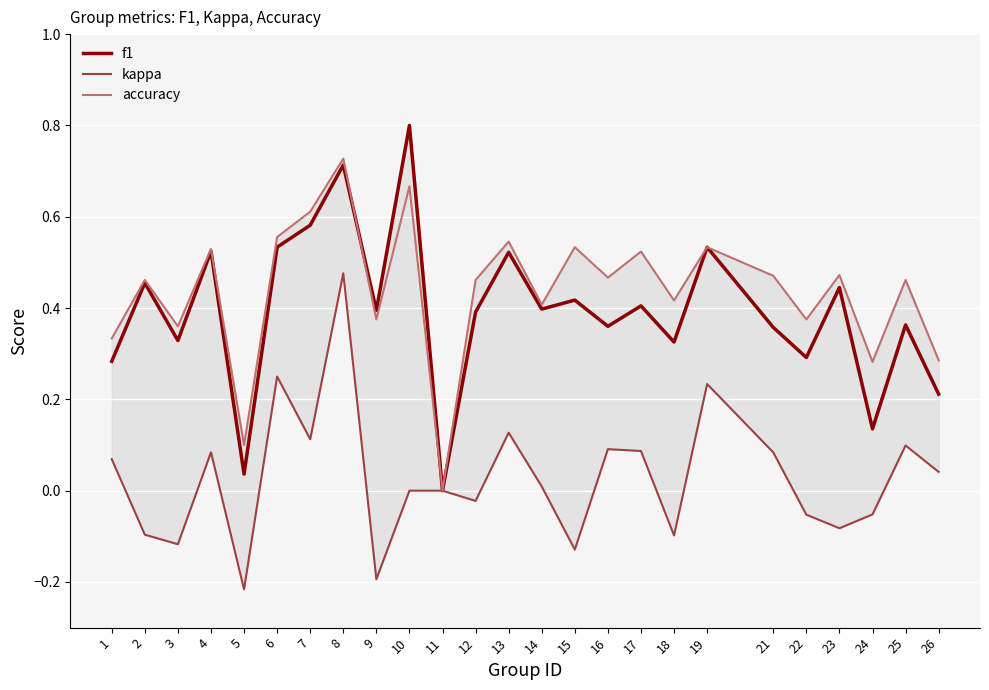

How many data points in accuracy are above 0?

24